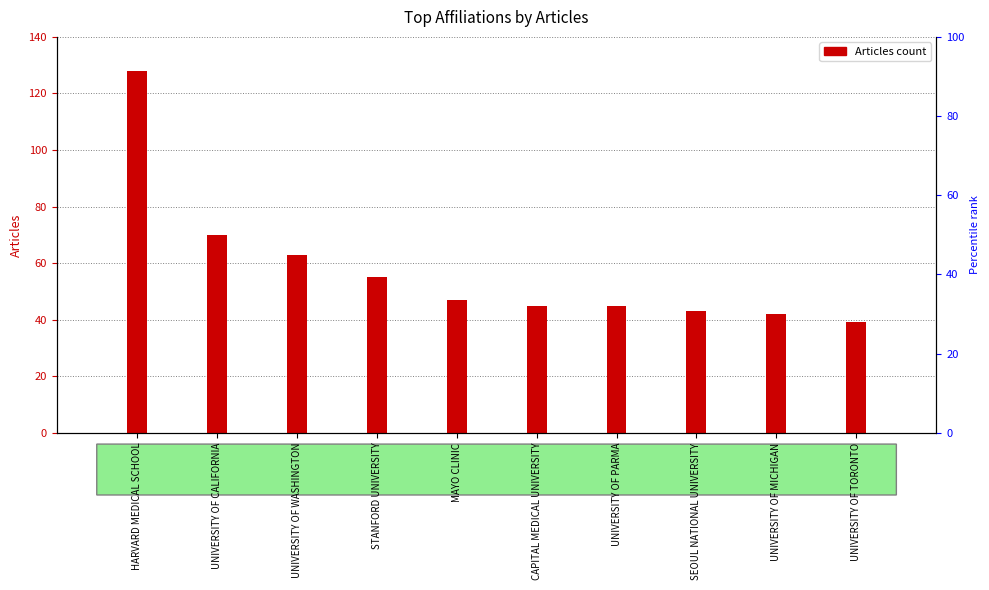

What is the change in value from UNIVERSITY OF WASHINGTON to SEOUL NATIONAL UNIVERSITY?

-20